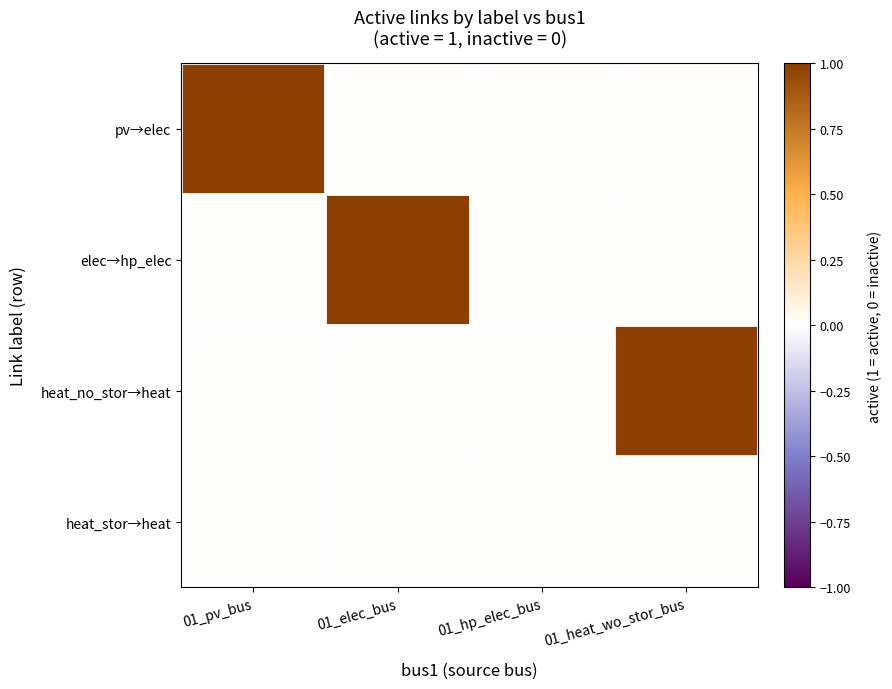

How many distinct data groups are displayed?

4